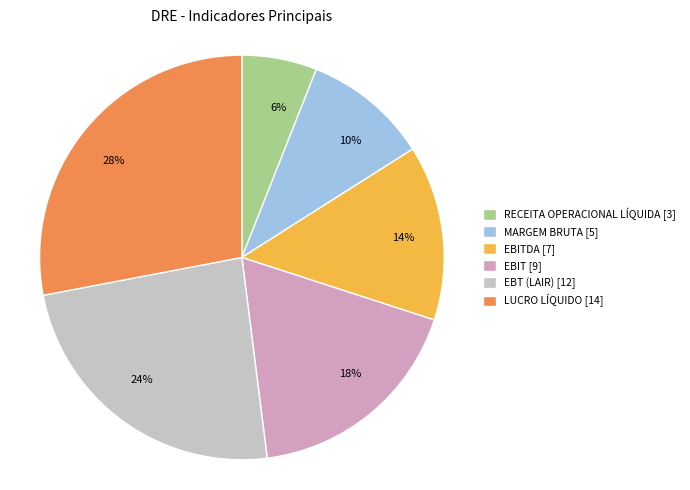

To the nearest percent, what is the average slice percentage?

17%